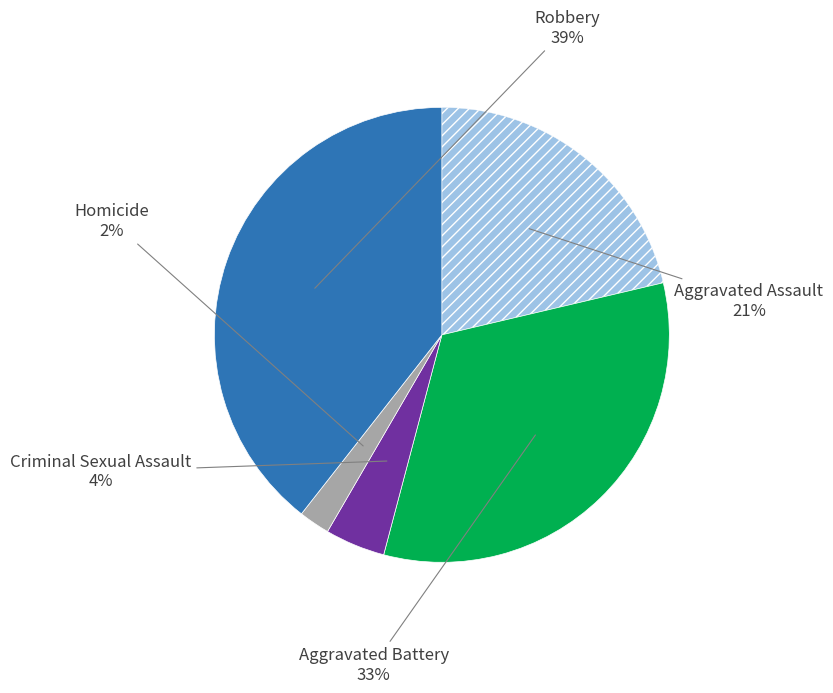

Is there a majority slice in this chart?

No